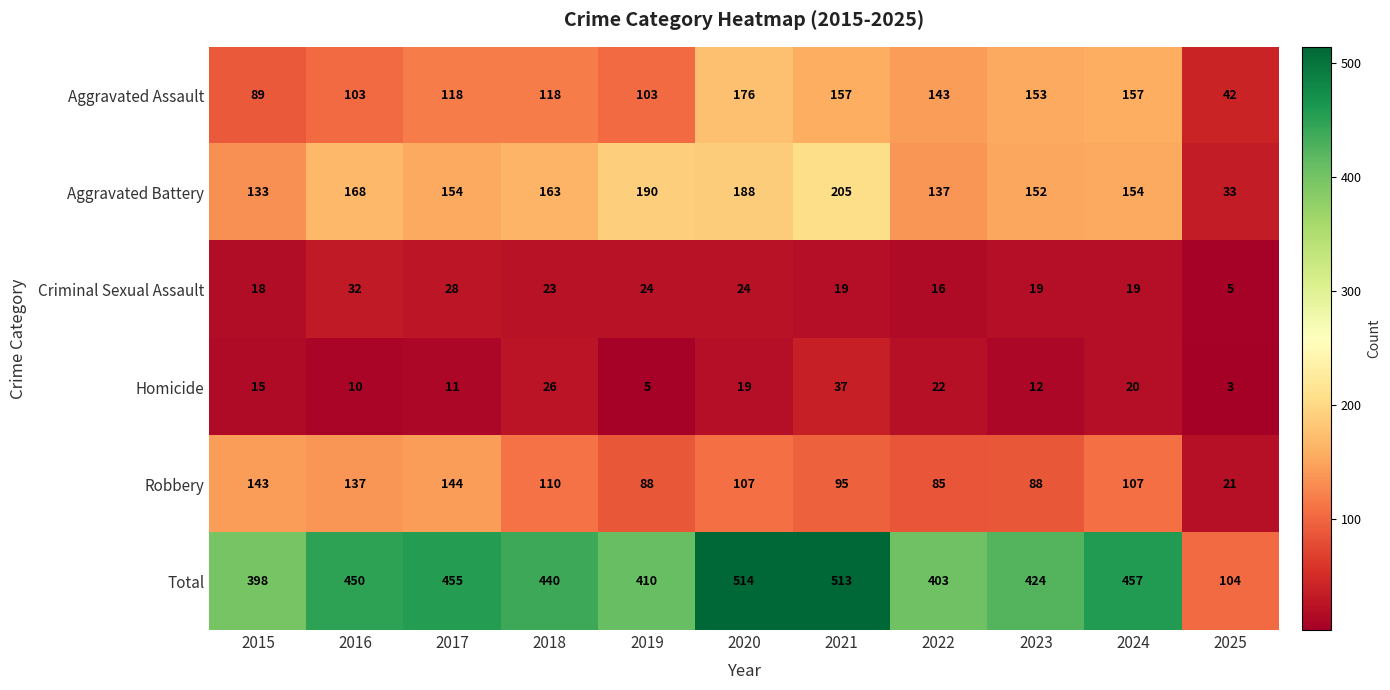

At how many categories does at least one series exceed 107?

10